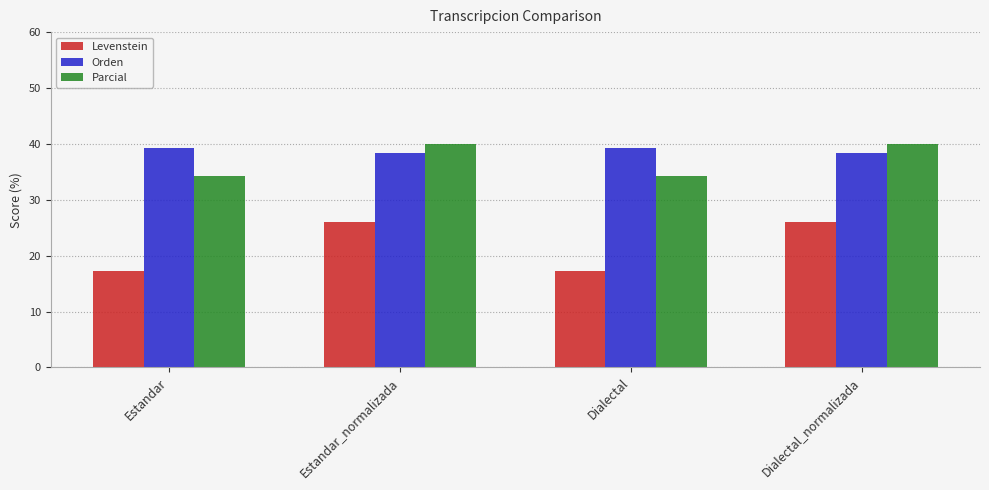

Rank the series at Estandar from lowest to highest value.

Levenstein, Parcial, Orden